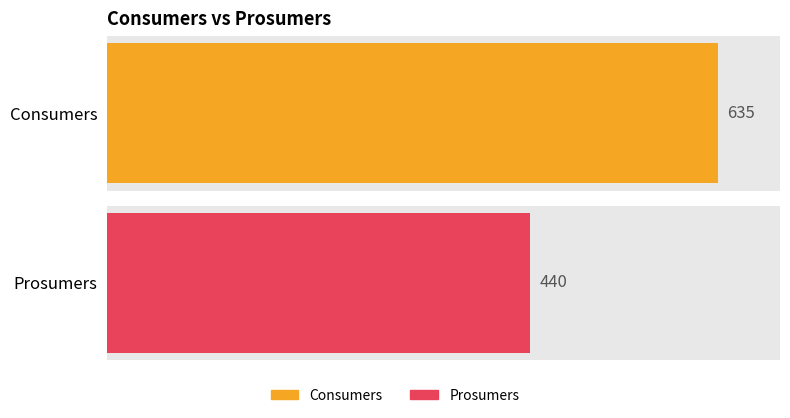

At 7, list the series in order from largest to smallest.

Consumers, Prosumers